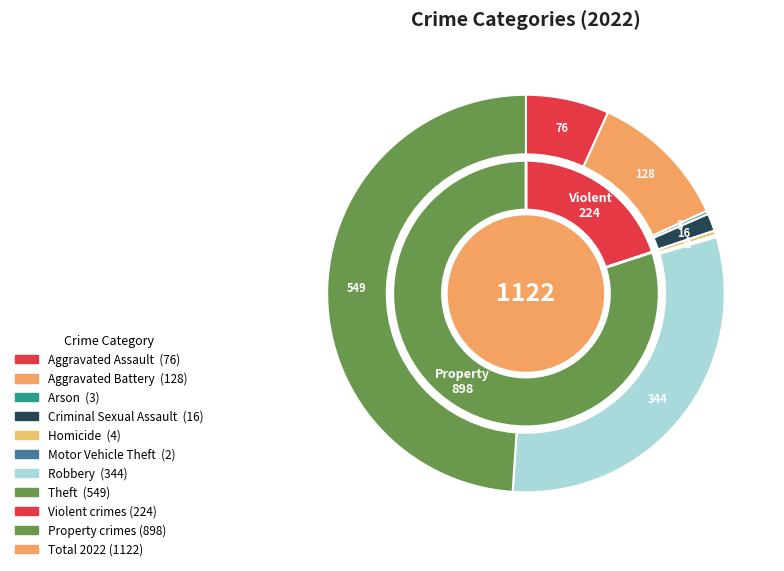

To the nearest percent, what percentage of the pie is Robbery?

31%